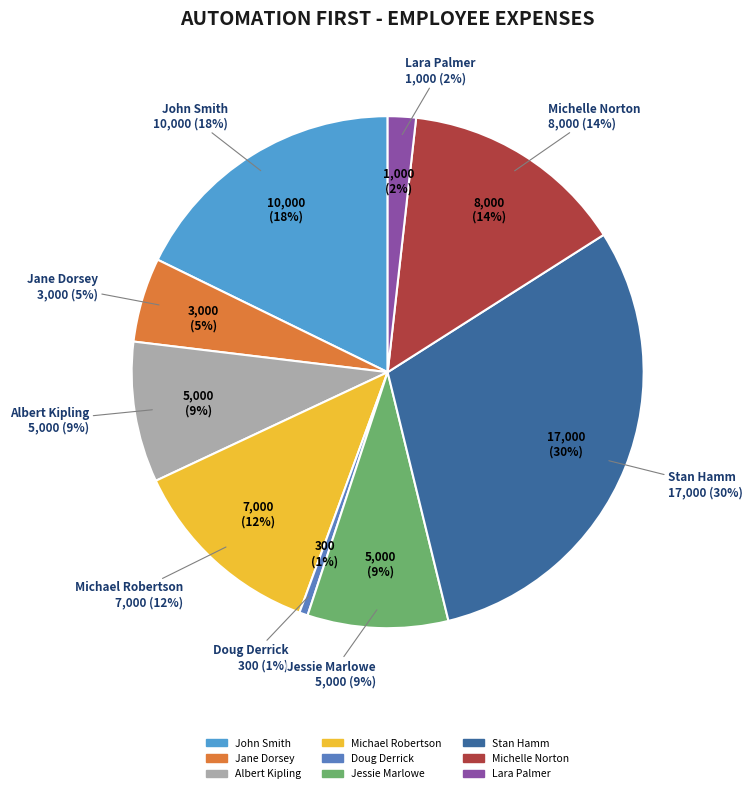

To the nearest percent, what percentage of the pie is Stan Hamm?

30%